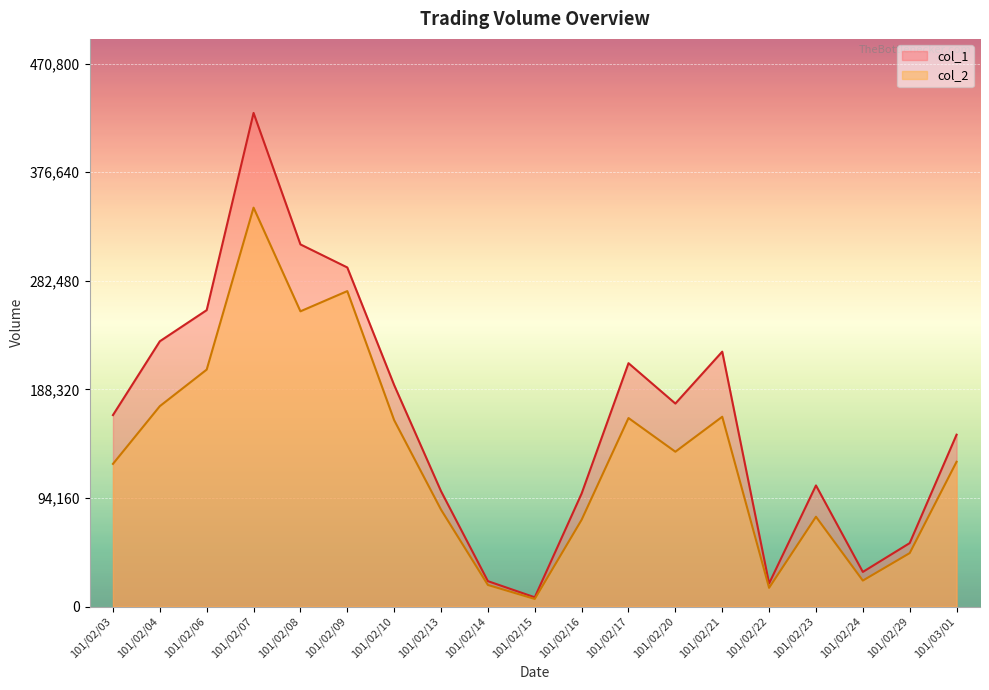

At how many categories does at least one series exceed 164357?

10